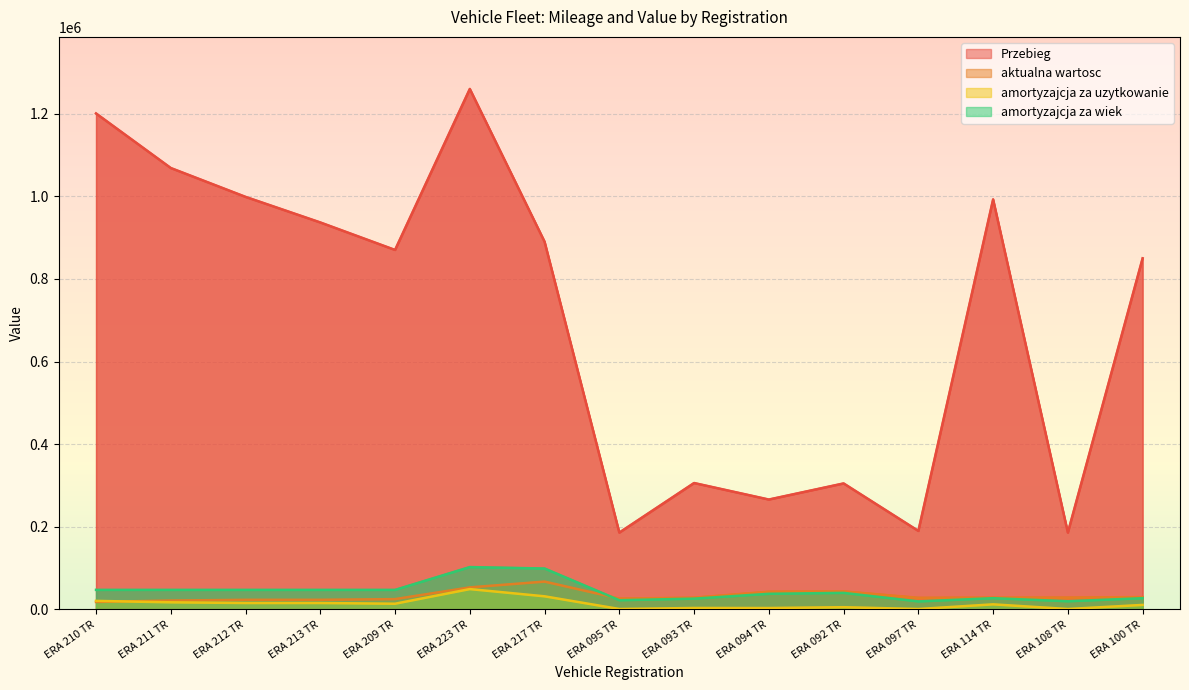

True or false: amortyzajcja za uzytkowanie and aktualna wartosc intersect in this chart.

True